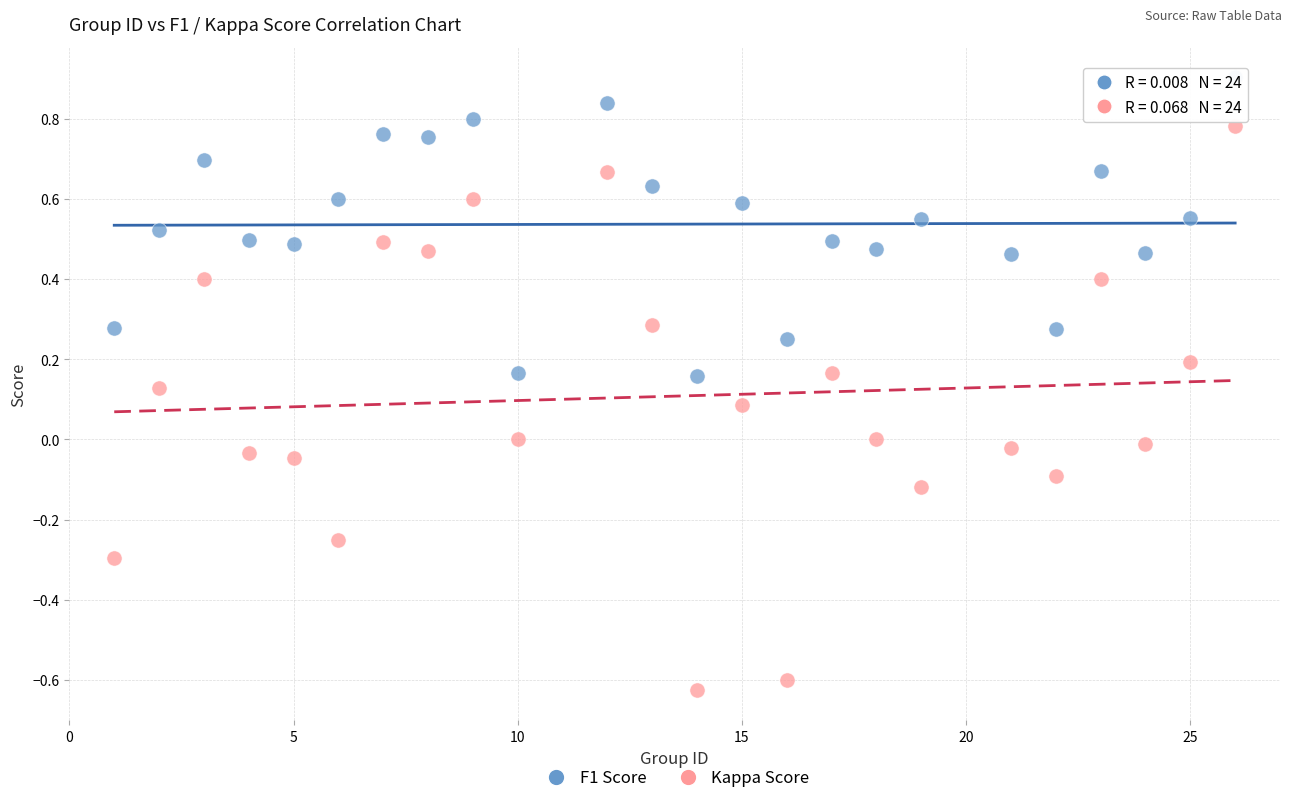

Which series reaches the minimum Y coordinate?

Kappa Score